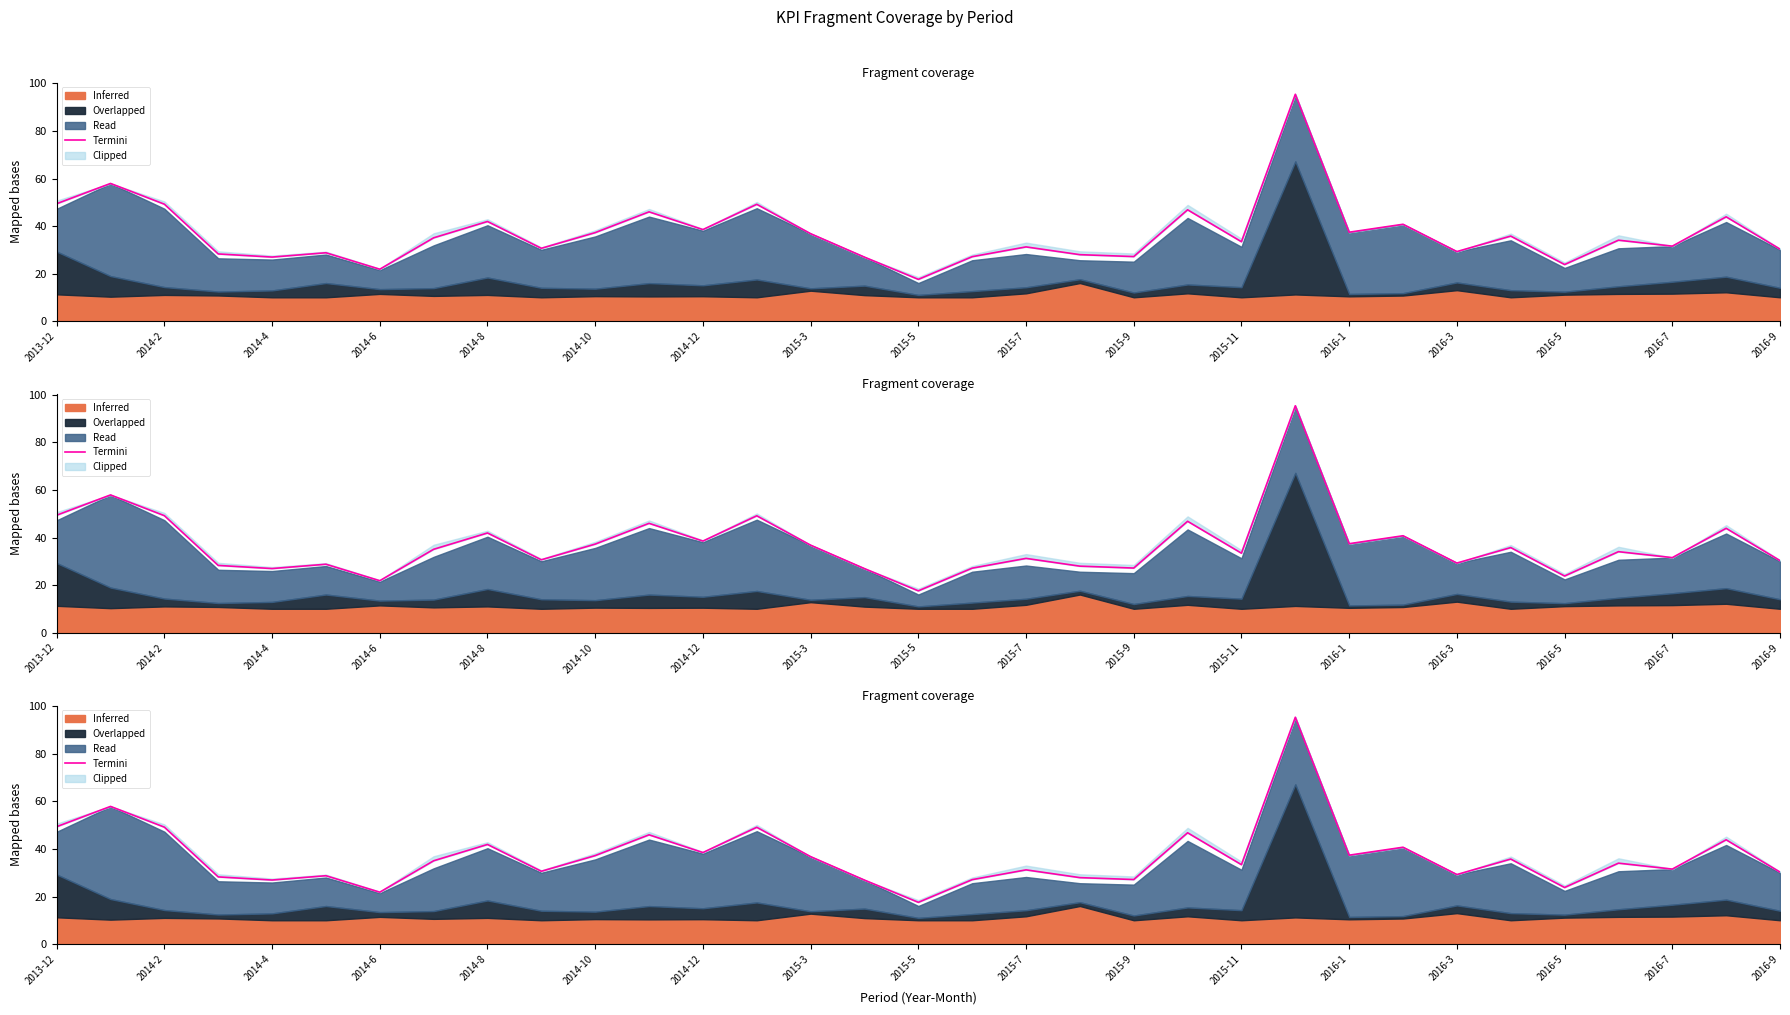

How many lines are shown in the chart?

1